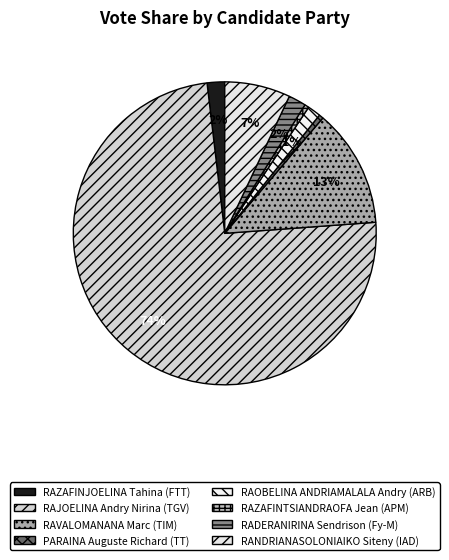

Combined, what portion of the pie is RAOBELINA ANDRIAMALALA Andry (ARB) and RAVALOMANANA Marc (TIM)?

14.0%